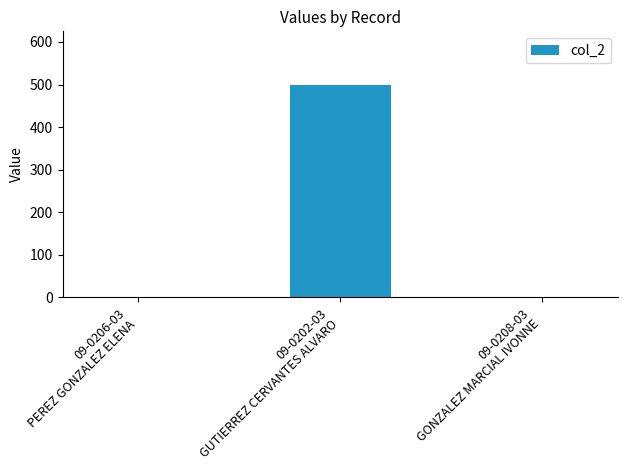

Which category has the highest value across all series?

09-0202-03
GUTIERREZ CERVANTES ALVARO